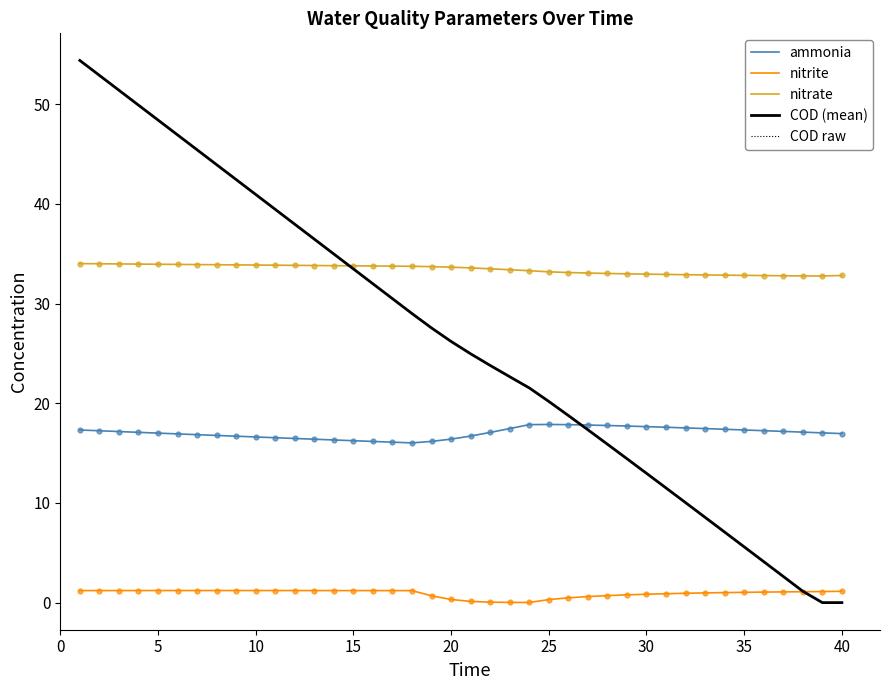

Is this an area chart (filled region under the line)?

No